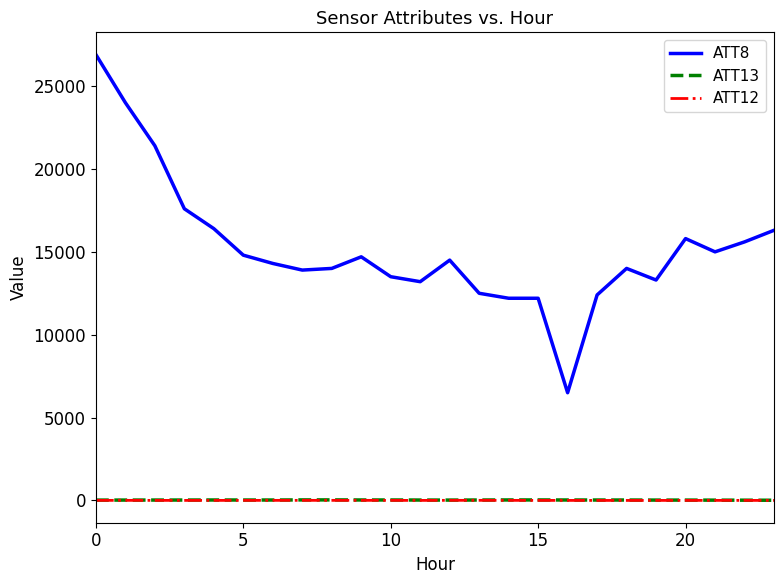

Which series has the largest range (max minus min)?

ATT8